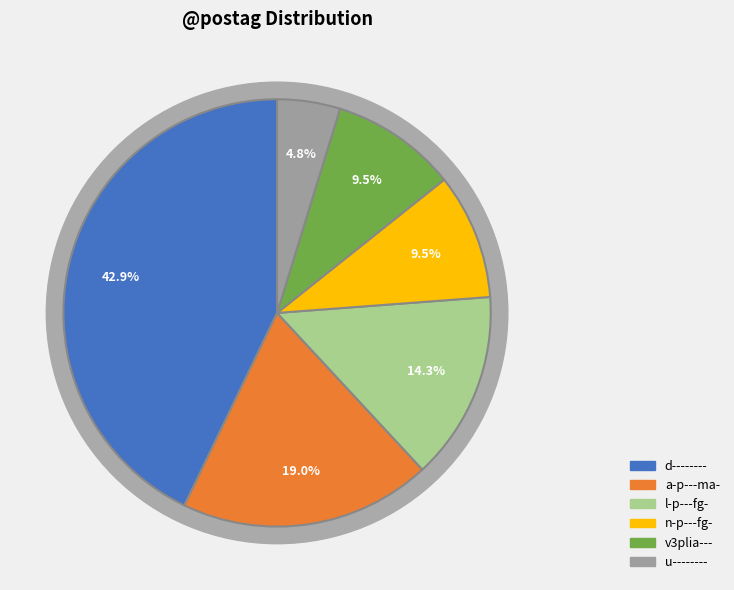

Count the number of slices in the pie.

6